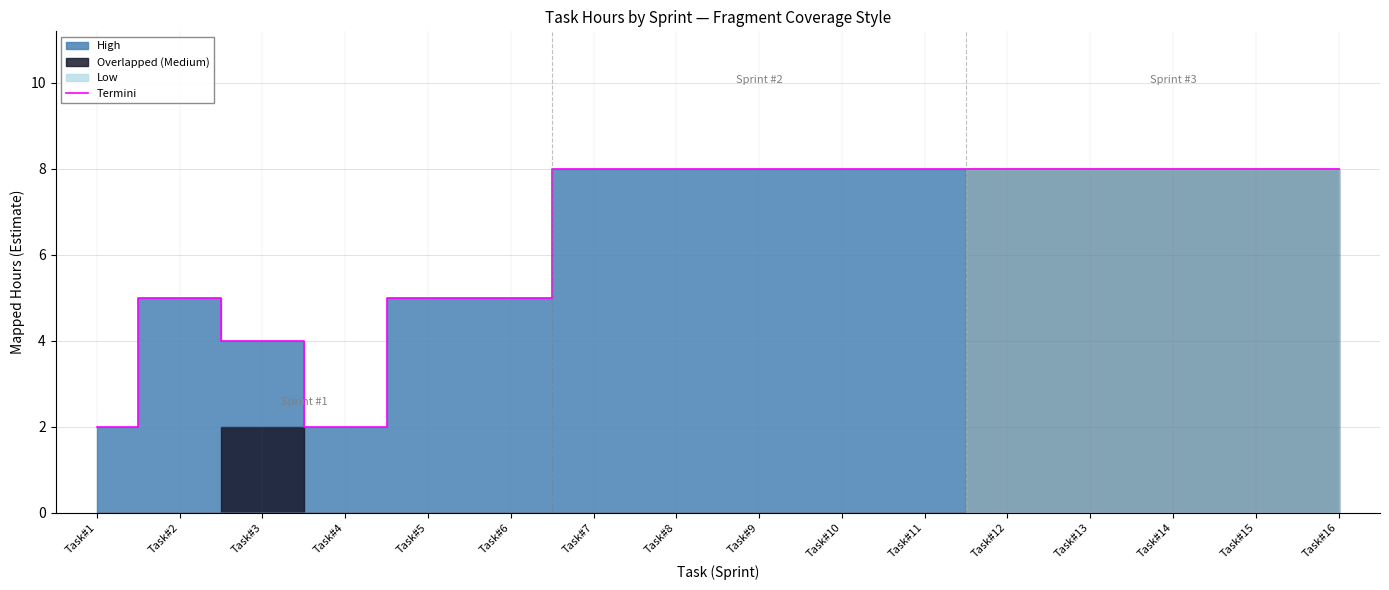

What is the difference between the maximum and minimum values?

6